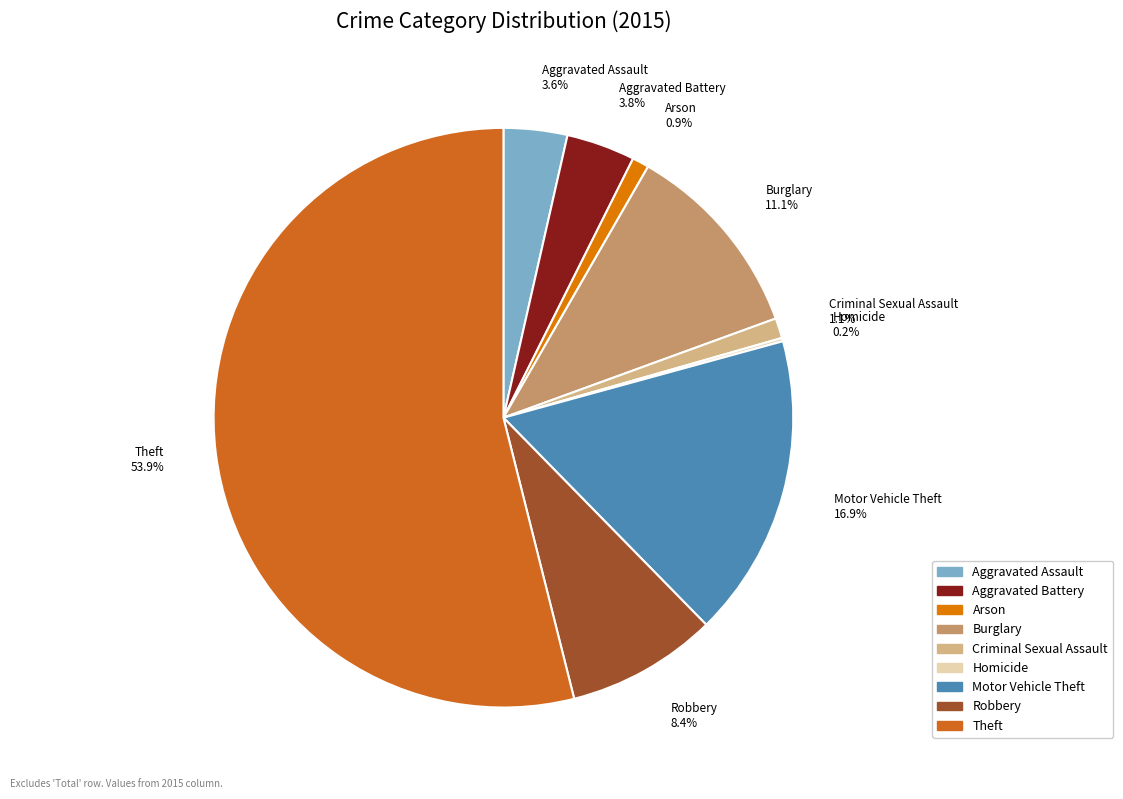

Is the sum of Arson 0.9% and Robbery 8.4% greater than half?

No